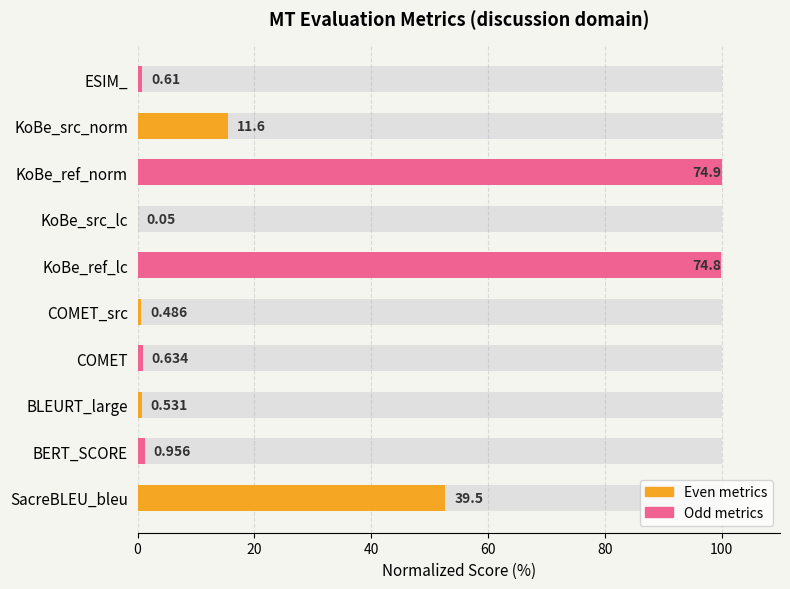

Does the chart contain any negative values?

No